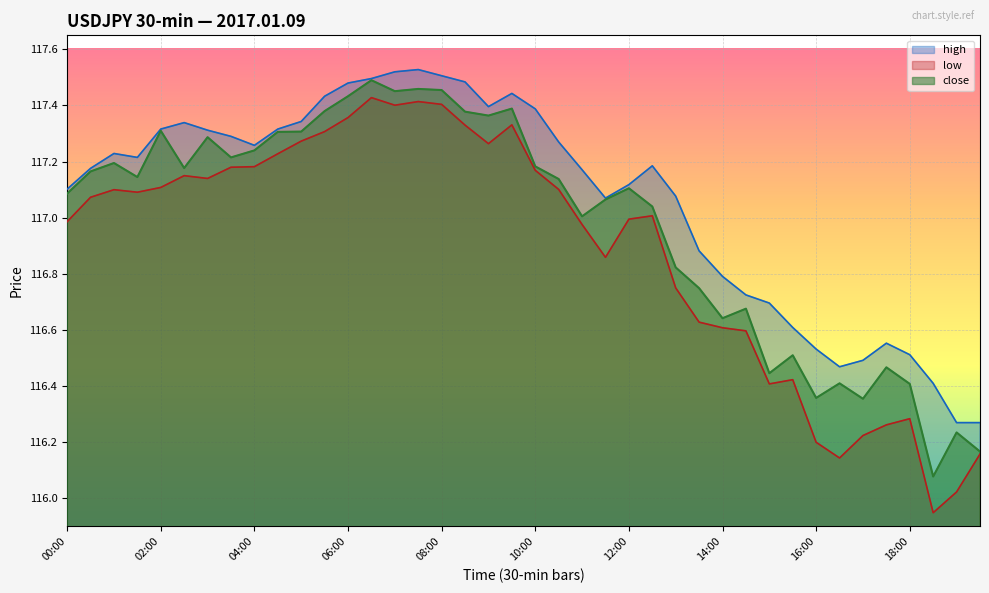

Does the chart display data point markers on the line(s)?

No